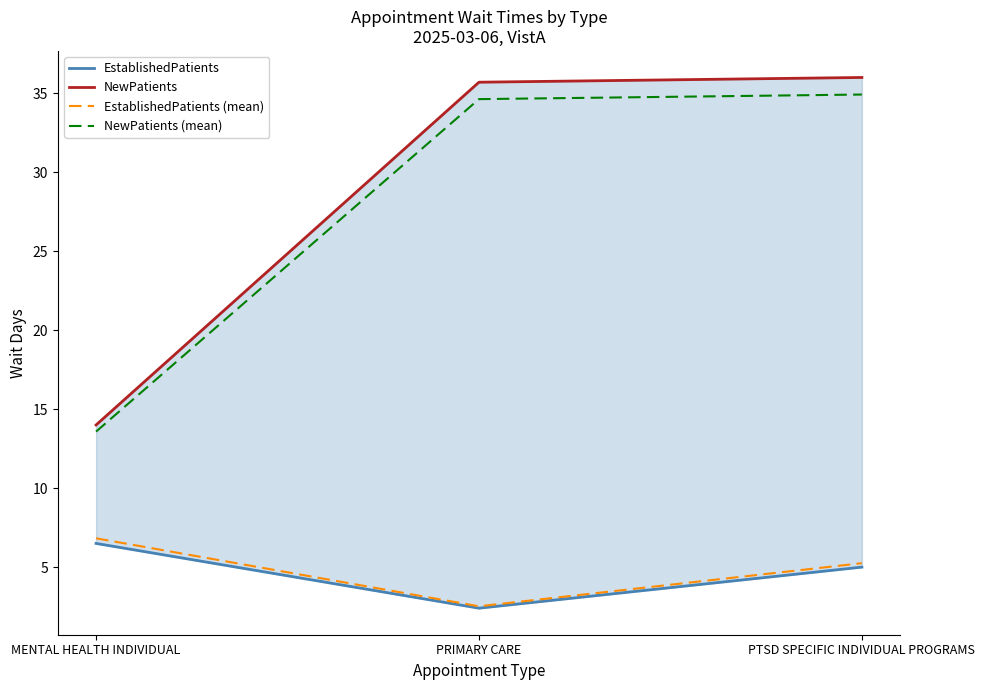

How many lines are shown in the chart?

4